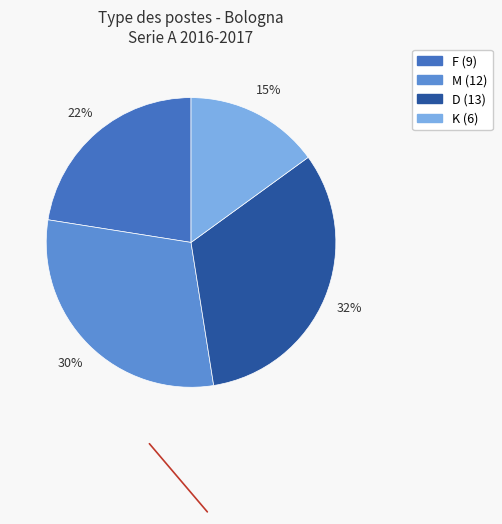

To the nearest percent, what is the difference between the largest and smallest slice percentages?

17%